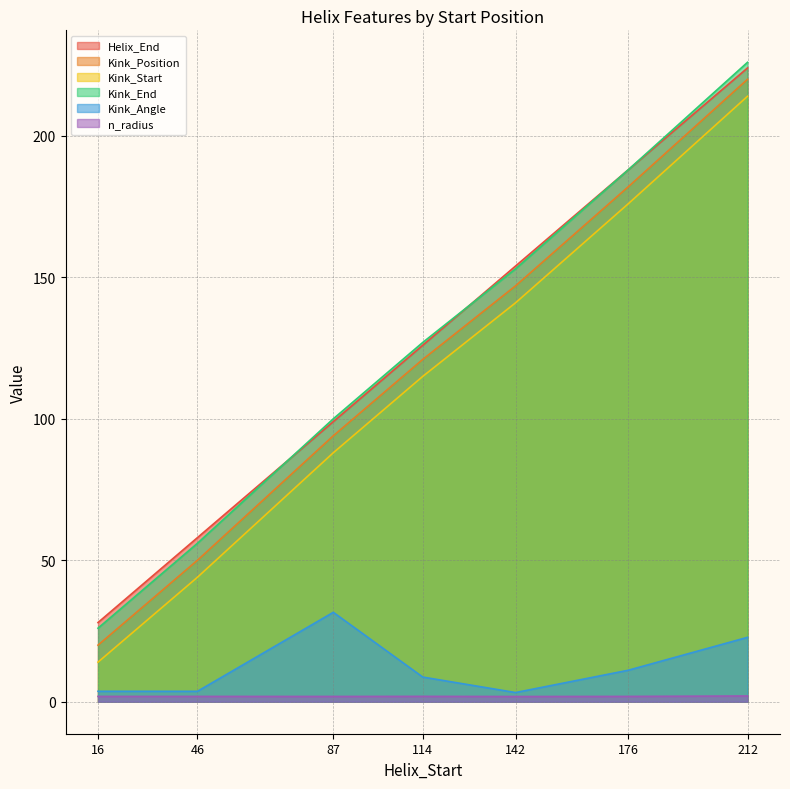

List the series in order of their peak value, lowest first.

n_radius, Kink_Angle, Kink_Start, Kink_Position, Helix_End, Kink_End